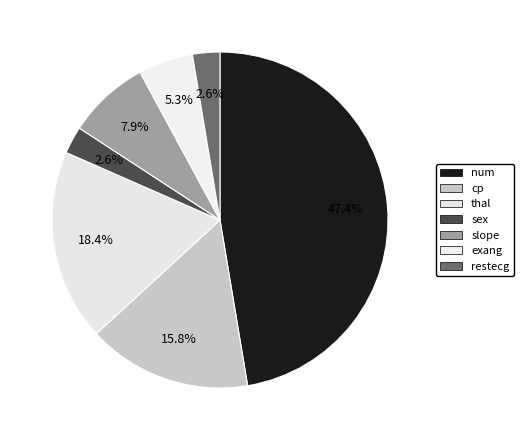

Count the number of slices in the pie.

7